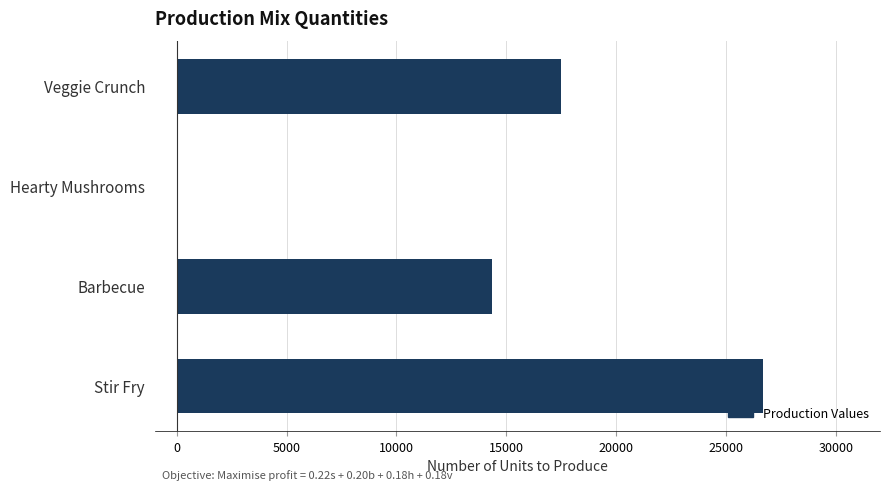

Which category has the highest value across all series?

Stir Fry